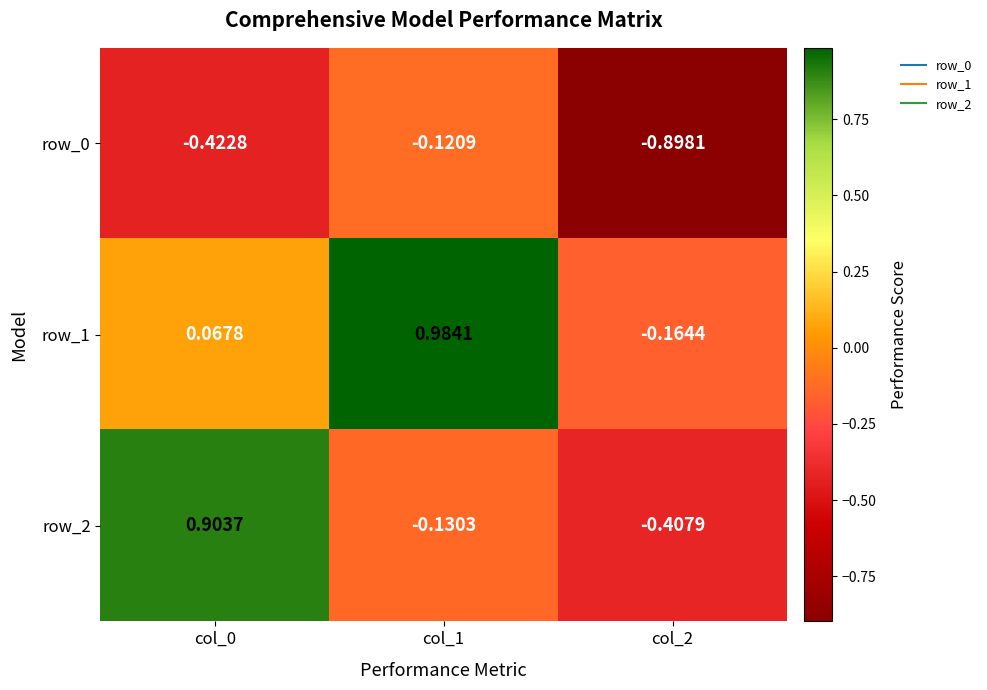

Is the value of row_0 at col_1 greater than the value of row_2 at col_1?

Yes